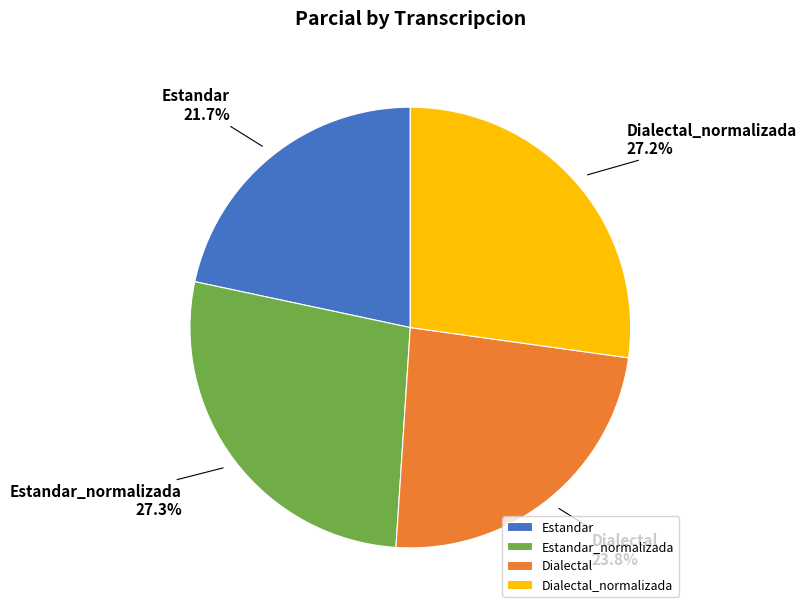

Approximately how many times larger is the value at Dialectal compared to Dialectal_normalizada?

0.9